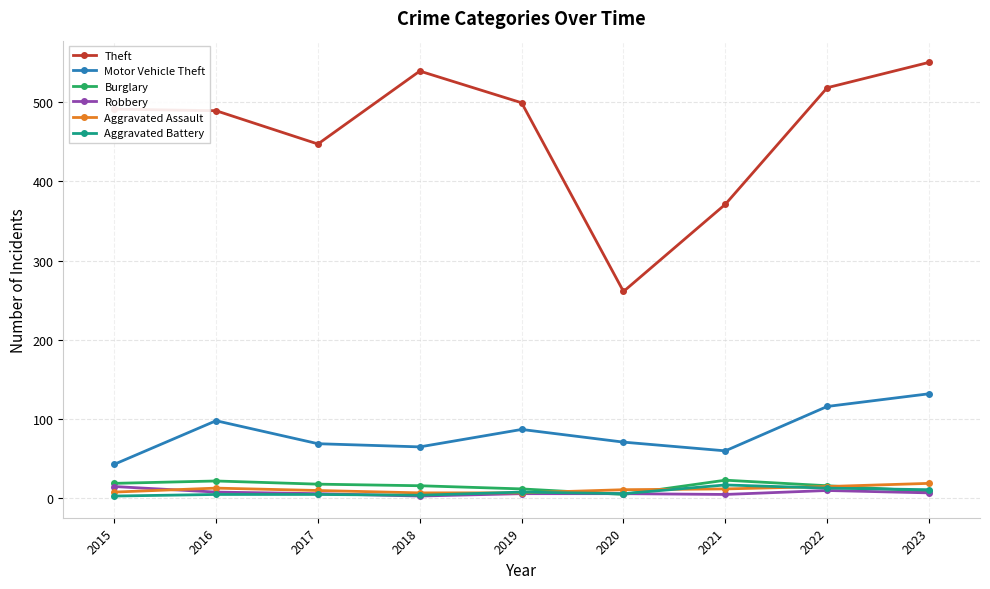

What is the smallest value displayed?

3